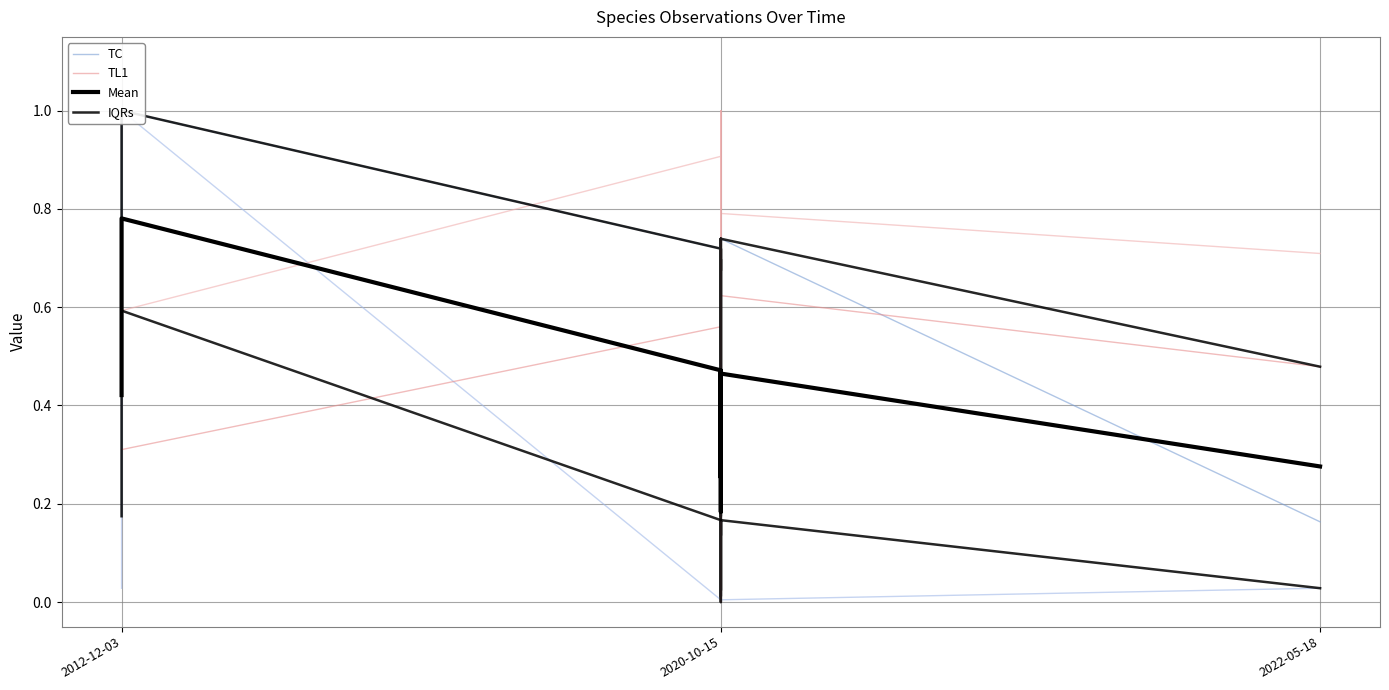

Which series has the largest range (max minus min)?

TC